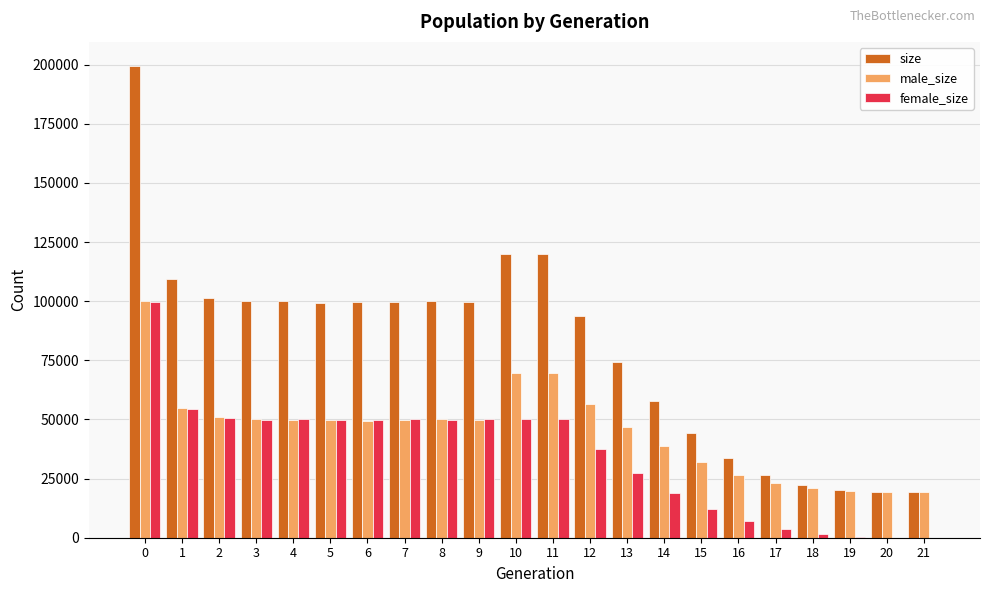

Is the value of size at 12 greater than the value of male_size at 1?

Yes